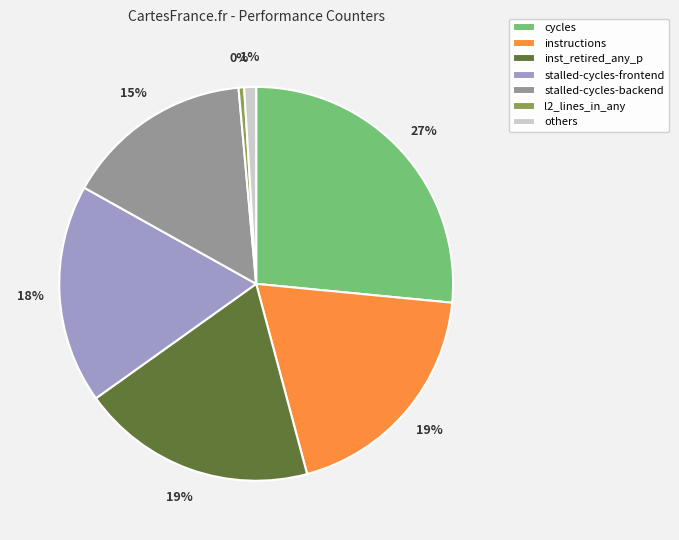

Is the sum of cycles and stalled-cycles-backend greater than half?

No